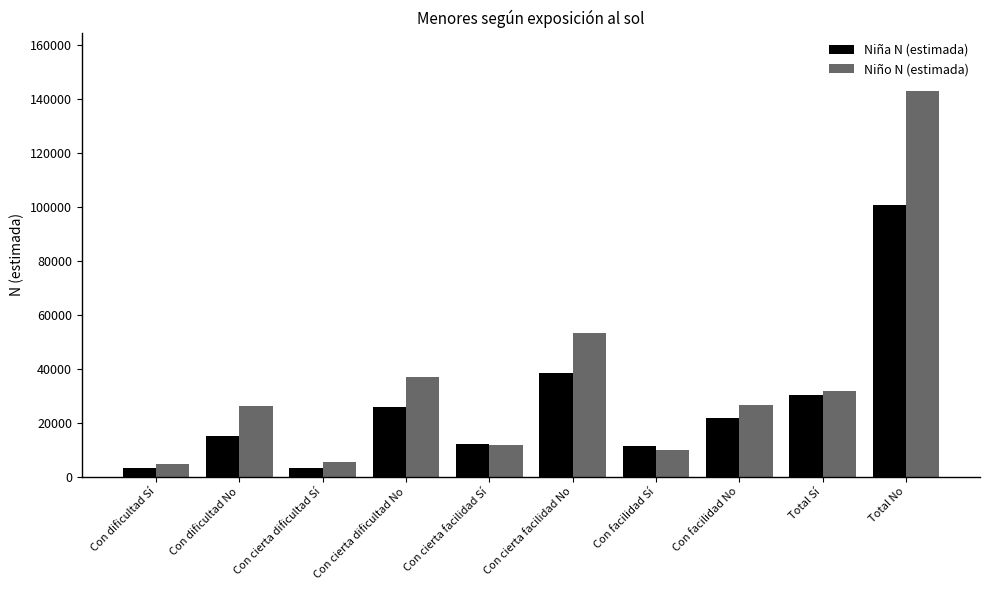

Which series has the largest total across all categories?

Niño N (estimada)